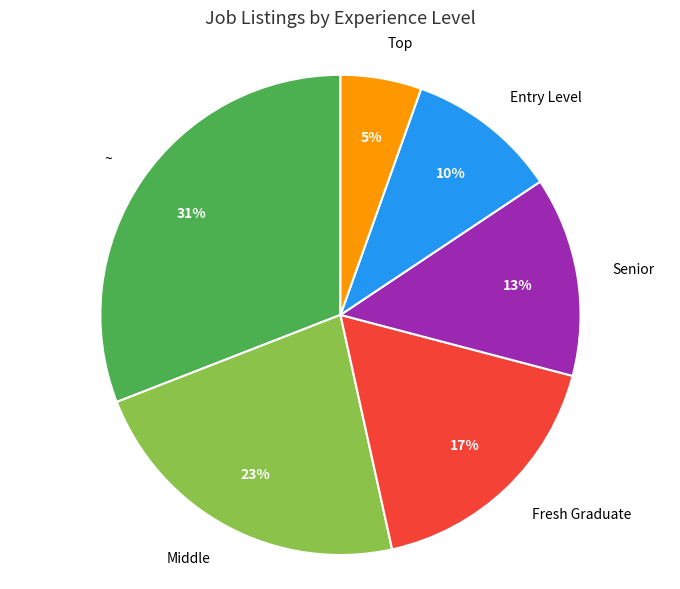

To the nearest percent, what is the combined percentage of Middle and Entry Level?

33%